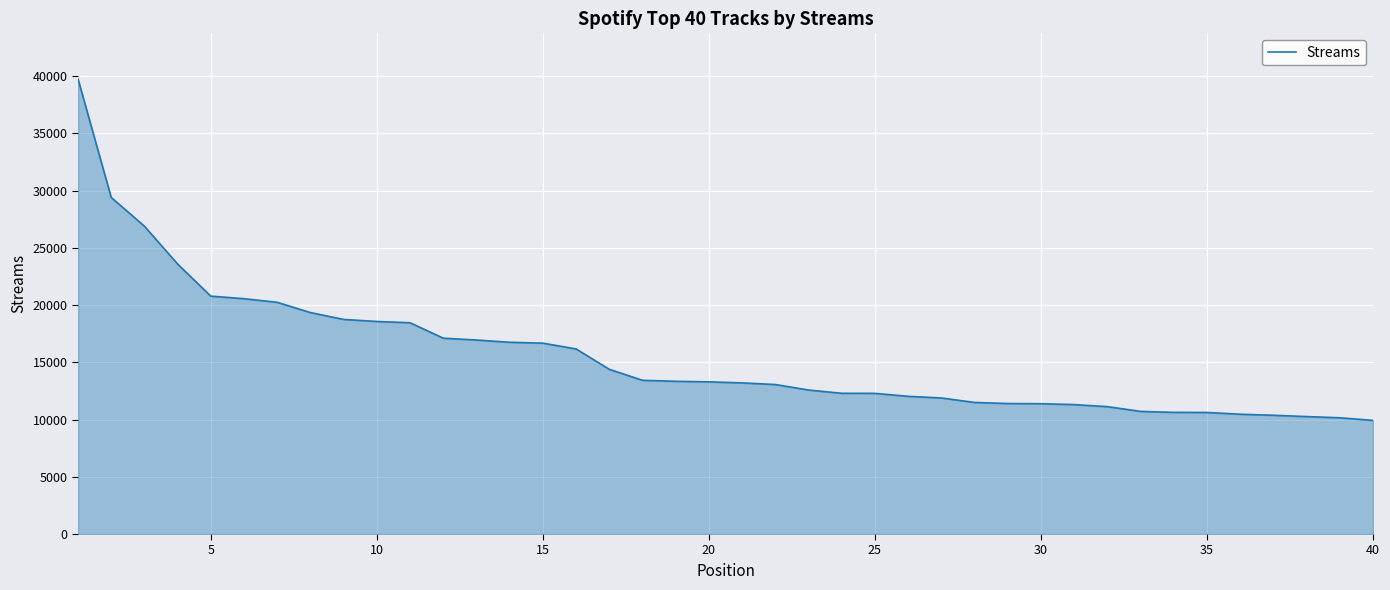

What is the greatest value displayed?

39760